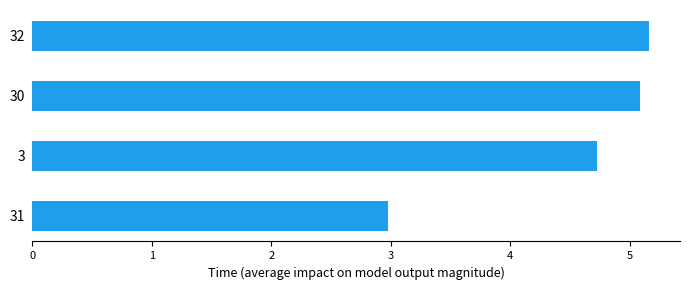

The value at 32 is 7.4. True or false?

False